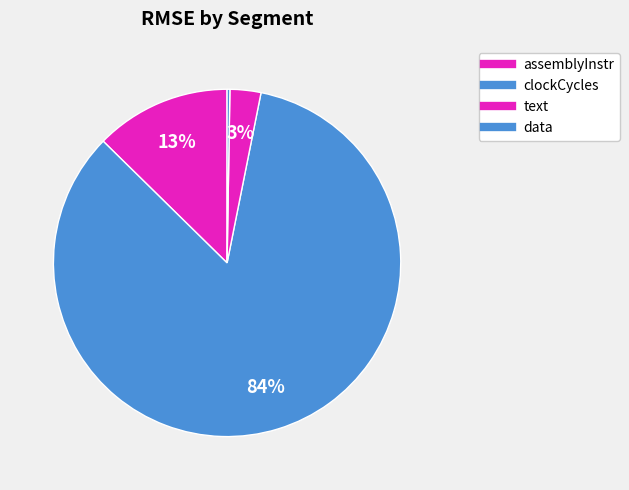

To the nearest percent, what is the combined percentage of clockCycles and assemblyInstr?

97%